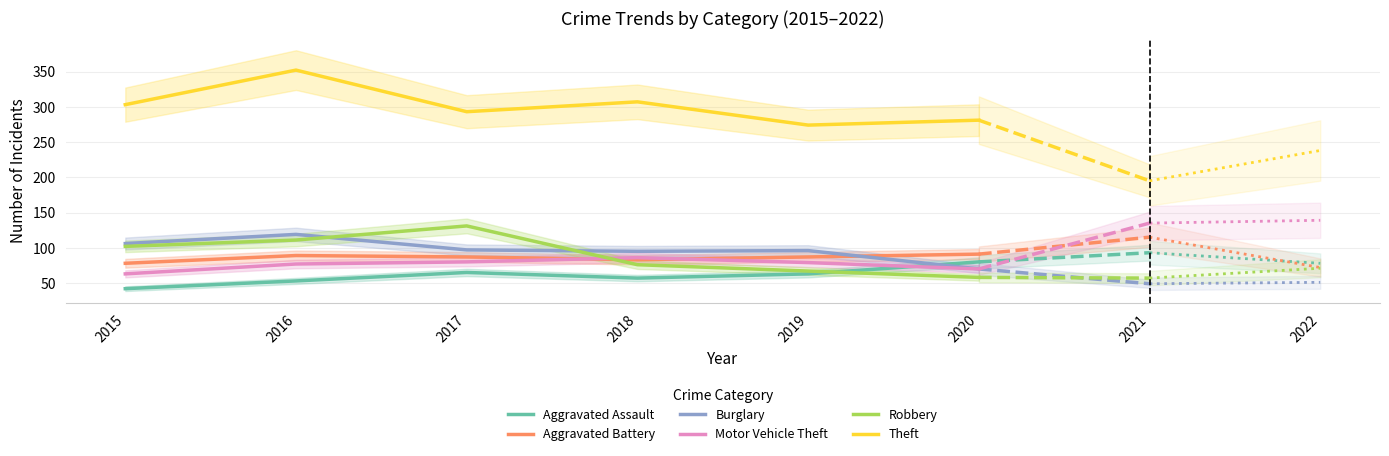

How many lines are shown in the chart?

6